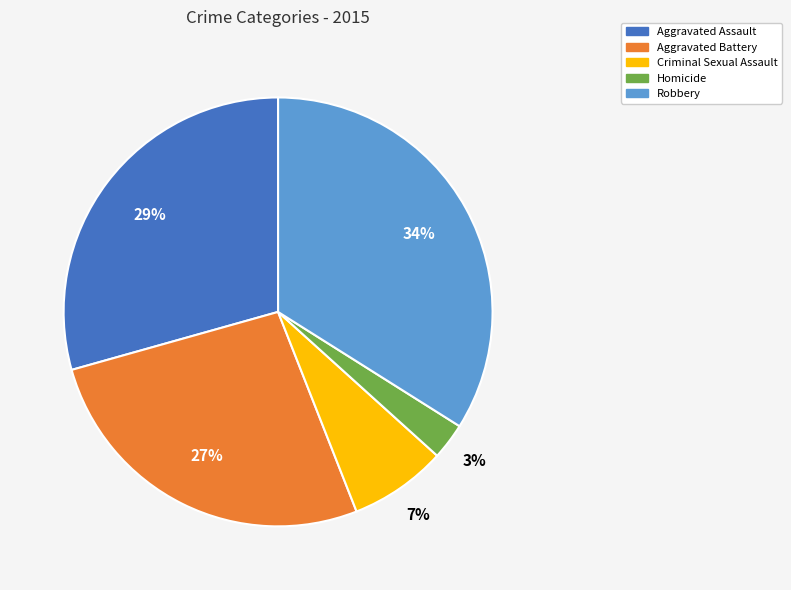

The Aggravated Battery slice represents 27% of the pie. True or false?

True